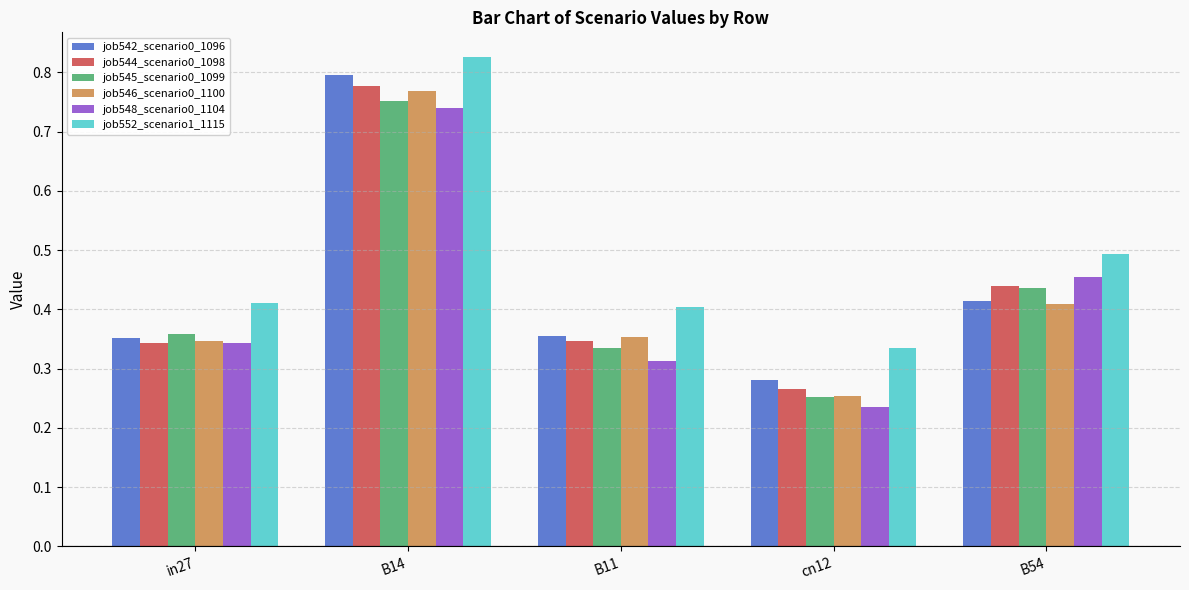

What is the sum of the job545_scenario0_1099 values at B14 and B11?

1.1